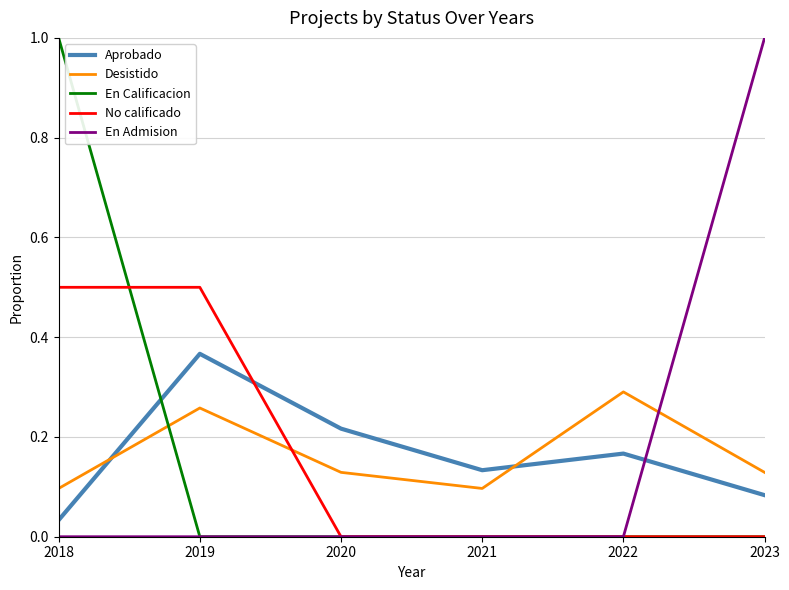

After their last crossing, which series has the higher values: Desistido or Aprobado?

Desistido